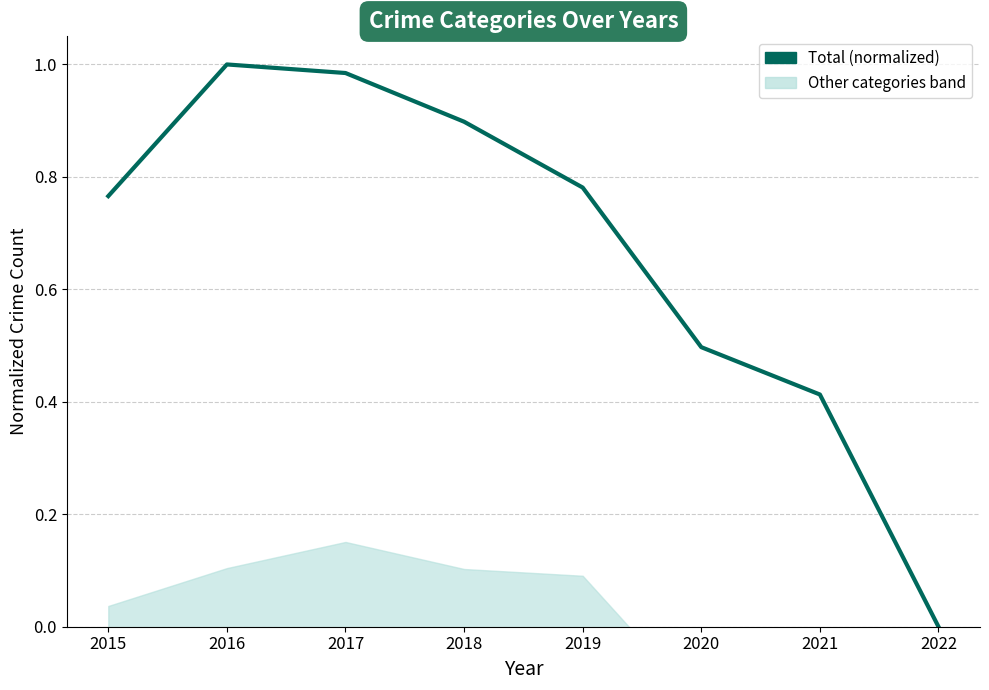

How many points are higher than both their immediate neighbors (excluding endpoints)?

1